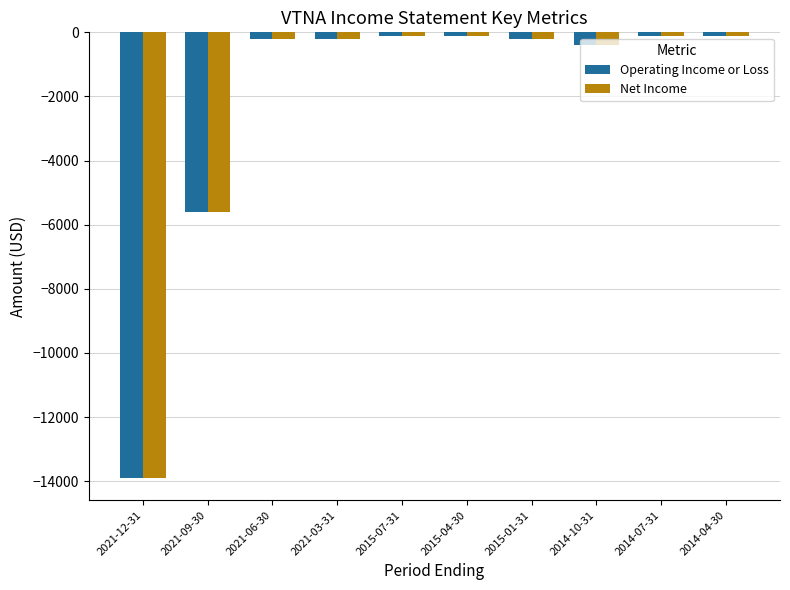

How many bars are there in total?

20